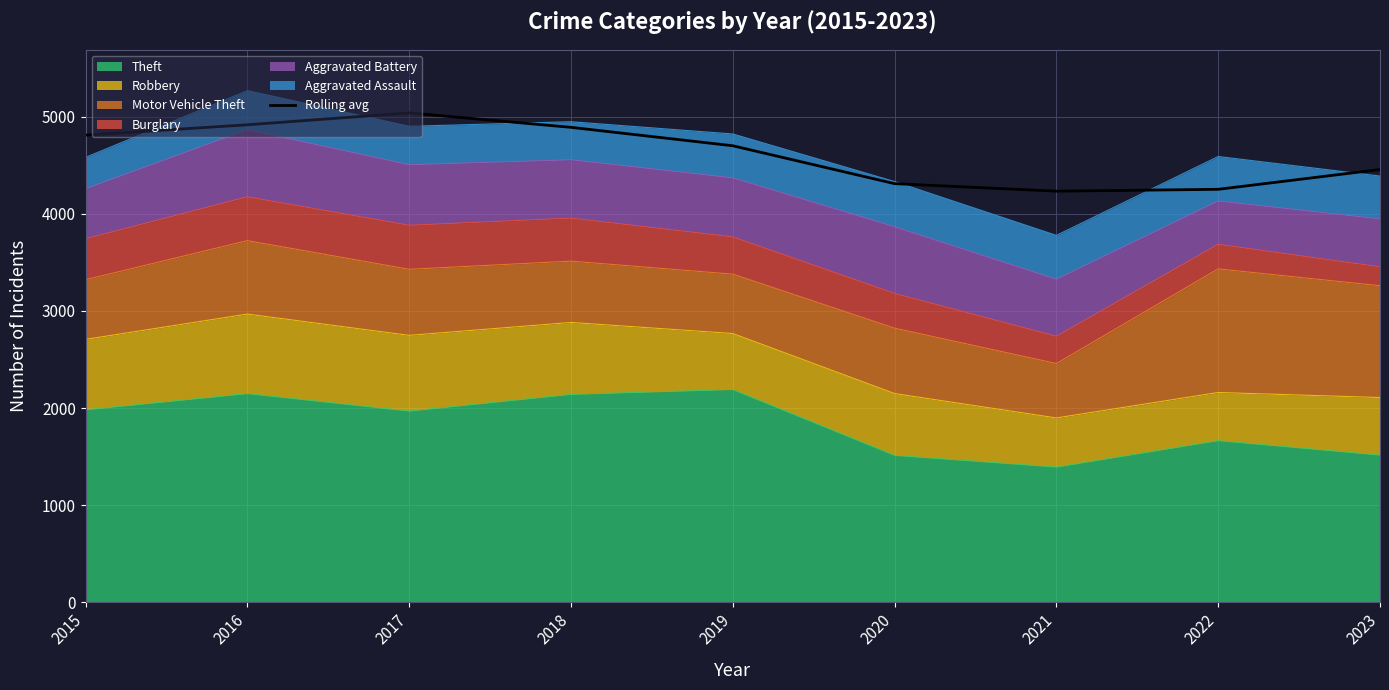

Reading left to right, what are all the values shown in this chart?

2015=4809.0	2016=4915.7	2017=5038.0	2018=4889.3	2019=4699.7	2020=4309.7	2021=4232.3	2022=4251.3	2023=4455.0